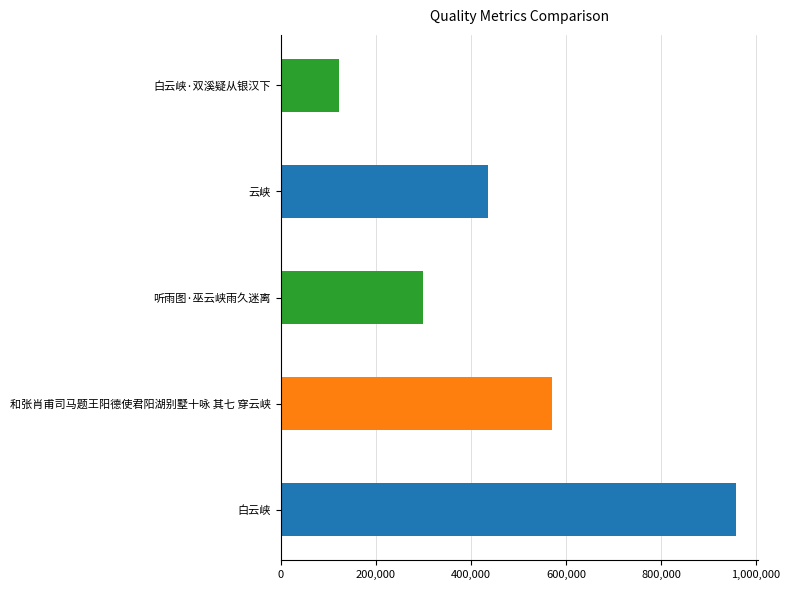

How many series are shown in this chart?

1